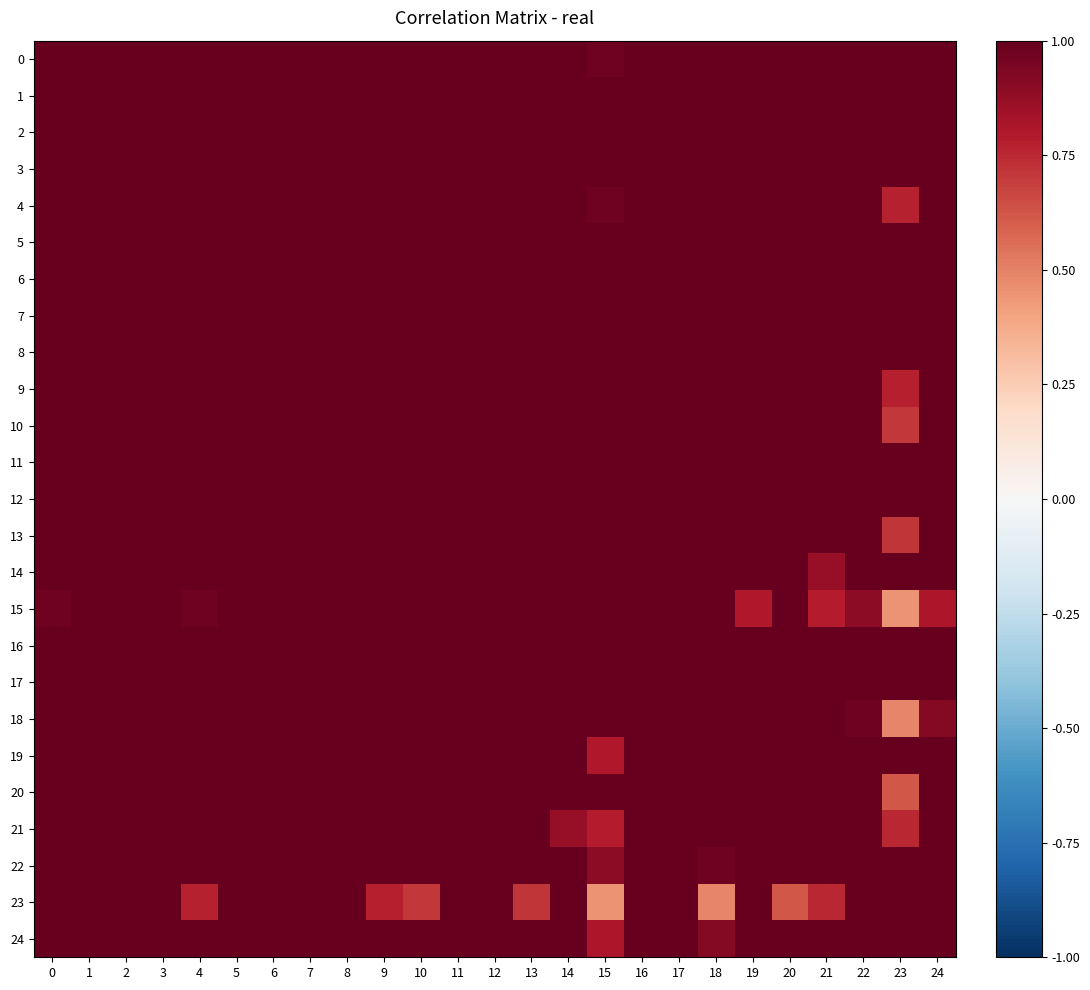

Reading right to left, transcribe all the data shown in this chart.

0: 24=1.8	23=1.4	22=1.5	21=1.4	20=1.4	19=1.5	18=1.2	17=17.0	16=19.0	15=1.0	14=1.4	13=1.8	12=2.1	11=2.0	10=1.9	9=2.2	8=1.6	7=2.2	6=2.0	5=1.9	4=1.7	3=1.9	2=1.6	1=2.0	0=1.0
1: 24=2.1	23=1.4	22=1.9	21=1.6	20=1.9	19=2.1	18=1.9	17=11.0	16=8.0	15=1.1	14=1.8	13=2.1	12=2.3	11=2.9	10=2.3	9=2.2	8=1.6	7=2.4	6=3.1	5=2.8	4=2.2	3=2.5	2=2.1	1=1.0	0=2.0
2: 24=1.5	23=1.6	22=1.8	21=1.8	20=1.6	19=1.5	18=1.7	17=5.0	16=6.0	15=1.6	14=1.3	13=1.5	12=2.0	11=2.4	10=1.4	9=1.8	8=1.9	7=2.2	6=2.6	5=2.6	4=1.9	3=2.4	2=1.0	1=2.1	0=1.6
3: 24=1.9	23=1.1	22=3.6	21=1.9	20=2.1	19=2.0	18=1.4	17=10.0	16=11.0	15=1.8	14=2.2	13=2.5	12=2.3	11=3.0	10=1.8	9=1.8	8=2.3	7=2.2	6=2.5	5=3.7	4=2.3	3=1.0	2=2.4	1=2.5	0=1.9
4: 24=1.7	23=0.8	22=1.9	21=1.8	20=2.0	19=1.9	18=1.7	17=19.0	16=14.0	15=1.0	14=1.8	13=2.1	12=2.6	11=2.5	10=2.4	9=2.3	8=1.9	7=2.3	6=2.1	5=2.7	4=1.0	3=2.3	2=1.9	1=2.2	0=1.7
5: 24=2.4	23=2.1	22=4.6	21=2.6	20=2.1	19=1.8	18=1.9	17=13.0	16=10.0	15=1.3	14=2.5	13=3.1	12=2.5	11=3.0	10=2.1	9=2.3	8=2.0	7=3.1	6=2.6	5=1.0	4=2.7	3=3.7	2=2.6	1=2.8	0=1.9
6: 24=2.8	23=1.2	22=2.0	21=1.1	20=3.0	19=2.9	18=1.7	17=6.0	16=8.0	15=1.3	14=1.8	13=3.9	12=2.6	11=2.6	10=3.5	9=2.2	8=2.9	7=3.3	6=1.0	5=2.6	4=2.1	3=2.5	2=2.6	1=3.1	0=2.0
7: 24=2.1	23=1.5	22=2.0	21=2.2	20=2.3	19=3.3	18=1.9	17=17.0	16=15.0	15=1.6	14=2.5	13=2.9	12=2.9	11=2.1	10=2.0	9=2.5	8=2.6	7=1.0	6=3.3	5=3.1	4=2.3	3=2.2	2=2.2	1=2.4	0=2.2
8: 24=2.1	23=1.9	22=1.9	21=1.9	20=1.8	19=1.5	18=2.2	17=14.0	16=16.0	15=1.7	14=1.3	13=1.7	12=2.2	11=2.3	10=1.7	9=1.6	8=1.0	7=2.6	6=2.9	5=2.0	4=1.9	3=2.3	2=1.9	1=1.6	0=1.6
9: 24=1.9	23=0.8	22=2.3	21=1.8	20=1.3	19=2.1	18=1.3	17=16.0	16=21.0	15=1.1	14=1.9	13=2.0	12=2.6	11=2.0	10=1.9	9=1.0	8=1.6	7=2.5	6=2.2	5=2.3	4=2.3	3=1.8	2=1.8	1=2.2	0=2.2
10: 24=1.7	23=0.7	22=2.3	21=2.2	20=1.8	19=2.1	18=1.5	17=10.0	16=18.0	15=1.7	14=1.2	13=2.2	12=2.2	11=1.8	10=1.0	9=1.9	8=1.7	7=2.0	6=3.5	5=2.1	4=2.4	3=1.8	2=1.4	1=2.3	0=1.9
11: 24=2.8	23=1.9	22=1.9	21=2.1	20=2.5	19=2.8	18=2.1	17=8.0	16=10.0	15=1.1	14=2.5	13=2.8	12=2.7	11=1.0	10=1.8	9=2.0	8=2.3	7=2.1	6=2.6	5=3.0	4=2.5	3=3.0	2=2.4	1=2.9	0=2.0
12: 24=2.2	23=1.6	22=3.6	21=1.7	20=1.6	19=2.4	18=1.7	17=8.0	16=13.0	15=1.4	14=1.8	13=2.5	12=1.0	11=2.7	10=2.2	9=2.6	8=2.2	7=2.9	6=2.6	5=2.5	4=2.6	3=2.3	2=2.0	1=2.3	0=2.1
13: 24=1.9	23=0.7	22=3.0	21=2.0	20=2.0	19=2.3	18=1.9	17=16.0	16=13.0	15=1.7	14=1.9	13=1.0	12=2.5	11=2.8	10=2.2	9=2.0	8=1.7	7=2.9	6=3.9	5=3.1	4=2.1	3=2.5	2=1.5	1=2.1	0=1.8
14: 24=1.7	23=1.3	22=2.2	21=0.9	20=1.6	19=1.4	18=1.5	17=8.0	16=9.0	15=1.1	14=1.0	13=1.9	12=1.8	11=2.5	10=1.2	9=1.9	8=1.3	7=2.5	6=1.8	5=2.5	4=1.8	3=2.2	2=1.3	1=1.8	0=1.4
15: 24=0.8	23=0.4	22=0.9	21=0.8	20=1.1	19=0.8	18=1.2	17=4.0	16=3.0	15=1.0	14=1.1	13=1.7	12=1.4	11=1.1	10=1.7	9=1.1	8=1.7	7=1.6	6=1.3	5=1.3	4=1.0	3=1.8	2=1.6	1=1.1	0=1.0
16: 24=15.0	23=2.0	22=1.0	21=8.0	20=13.0	19=7.0	18=5.0	17=2.0	16=1.0	15=3.0	14=9.0	13=13.0	12=13.0	11=10.0	10=18.0	9=21.0	8=16.0	7=15.0	6=8.0	5=10.0	4=14.0	3=11.0	2=6.0	1=8.0	0=19.0
17: 24=12.0	23=2.0	22=3.0	21=2.0	20=9.0	19=2.0	18=6.0	17=1.0	16=2.0	15=4.0	14=8.0	13=16.0	12=8.0	11=8.0	10=10.0	9=16.0	8=14.0	7=17.0	6=6.0	5=13.0	4=19.0	3=10.0	2=5.0	1=11.0	0=17.0
18: 24=0.9	23=0.5	22=1.0	21=1.5	20=1.4	19=2.5	18=1.0	17=6.0	16=5.0	15=1.2	14=1.5	13=1.9	12=1.7	11=2.1	10=1.5	9=1.3	8=2.2	7=1.9	6=1.7	5=1.9	4=1.7	3=1.4	2=1.7	1=1.9	0=1.2
19: 24=2.6	23=1.3	22=1.8	21=2.2	20=2.2	19=1.0	18=2.5	17=2.0	16=7.0	15=0.8	14=1.4	13=2.3	12=2.4	11=2.8	10=2.1	9=2.1	8=1.5	7=3.3	6=2.9	5=1.8	4=1.9	3=2.0	2=1.5	1=2.1	0=1.5
20: 24=1.9	23=0.6	22=2.3	21=1.7	20=1.0	19=2.2	18=1.4	17=9.0	16=13.0	15=1.1	14=1.6	13=2.0	12=1.6	11=2.5	10=1.8	9=1.3	8=1.8	7=2.3	6=3.0	5=2.1	4=2.0	3=2.1	2=1.6	1=1.9	0=1.4
21: 24=1.7	23=0.8	22=3.2	21=1.0	20=1.7	19=2.2	18=1.5	17=2.0	16=8.0	15=0.8	14=0.9	13=2.0	12=1.7	11=2.1	10=2.2	9=1.8	8=1.9	7=2.2	6=1.1	5=2.6	4=1.8	3=1.9	2=1.8	1=1.6	0=1.4
22: 24=2.3	23=4.0	22=1.0	21=3.2	20=2.3	19=1.8	18=1.0	17=3.0	16=1.0	15=0.9	14=2.2	13=3.0	12=3.6	11=1.9	10=2.3	9=2.3	8=1.9	7=2.0	6=2.0	5=4.6	4=1.9	3=3.6	2=1.8	1=1.9	0=1.5
23: 24=1.4	23=1.0	22=4.0	21=0.8	20=0.6	19=1.3	18=0.5	17=2.0	16=2.0	15=0.4	14=1.3	13=0.7	12=1.6	11=1.9	10=0.7	9=0.8	8=1.9	7=1.5	6=1.2	5=2.1	4=0.8	3=1.1	2=1.6	1=1.4	0=1.4
24: 24=1.0	23=1.4	22=2.3	21=1.7	20=1.9	19=2.6	18=0.9	17=12.0	16=15.0	15=0.8	14=1.7	13=1.9	12=2.2	11=2.8	10=1.7	9=1.9	8=2.1	7=2.1	6=2.8	5=2.4	4=1.7	3=1.9	2=1.5	1=2.1	0=1.8